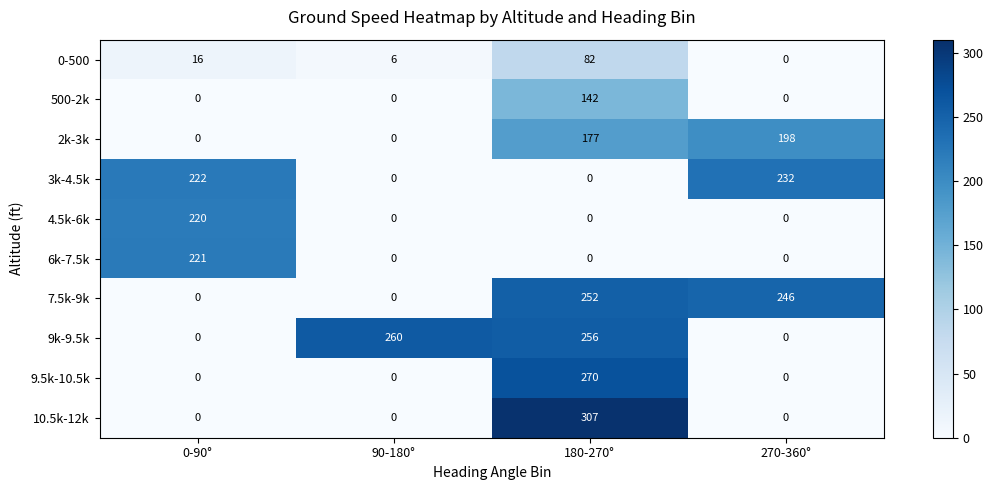

What is the difference between the 9.5k-10.5k values at 180-270° and 270-360°?

270